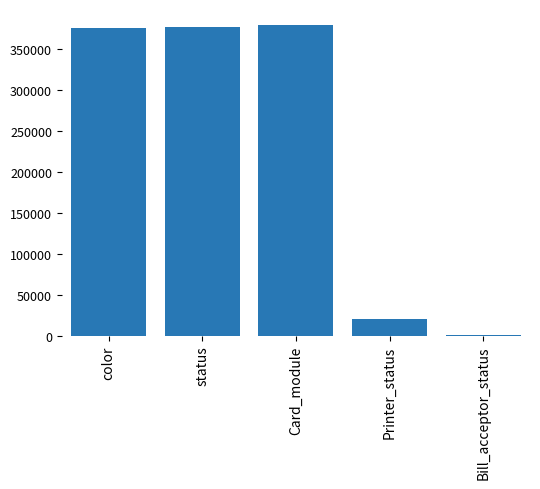

What is the sum of the values at Bill_acceptor_status and Card_module?

381275